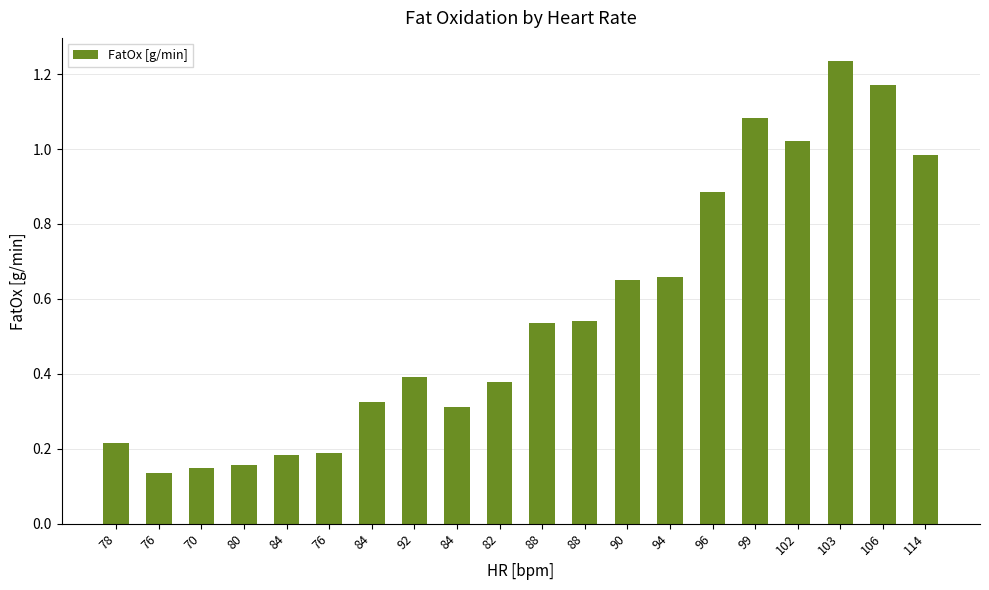

List the labels in order of value, largest first.

103, 106, 99, 102, 114, 96, 94, 90, 88, 88, 92, 82, 84, 84, 78, 76, 84, 80, 70, 76